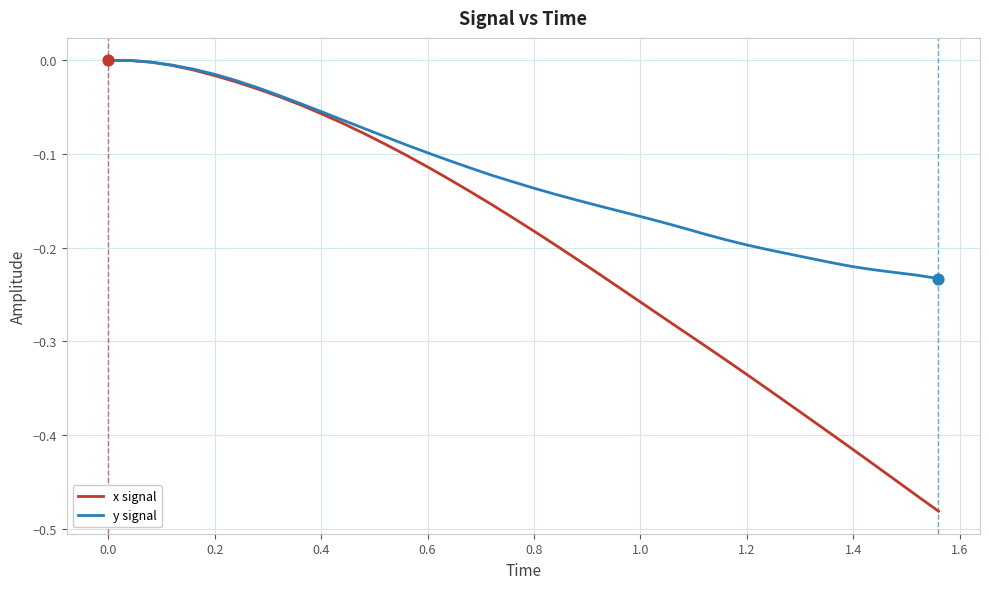

Which series has the largest total across all categories?

y signal